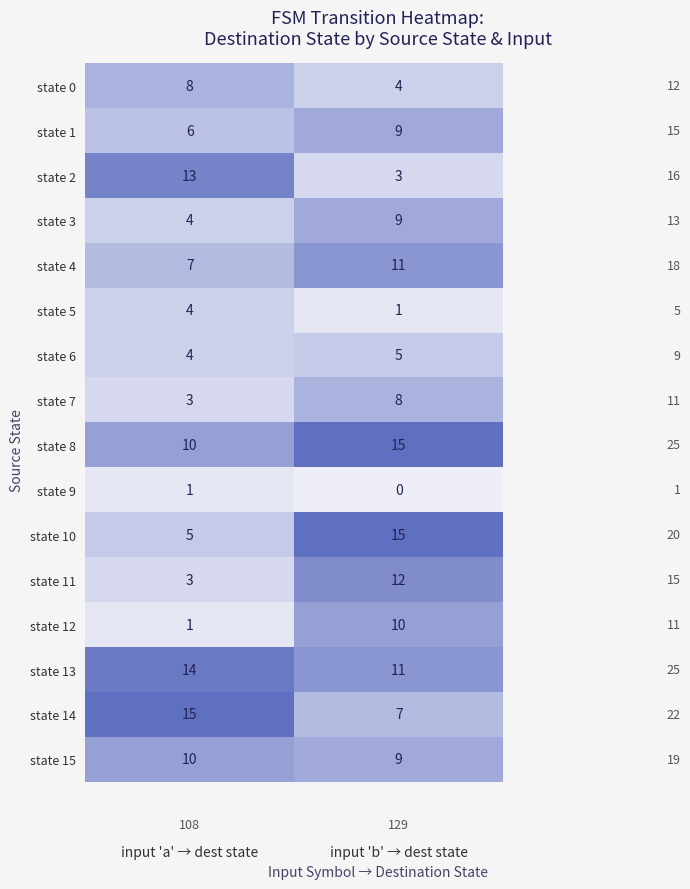

What is the spread (max minus min) of values at input 'b' → dest state?

15